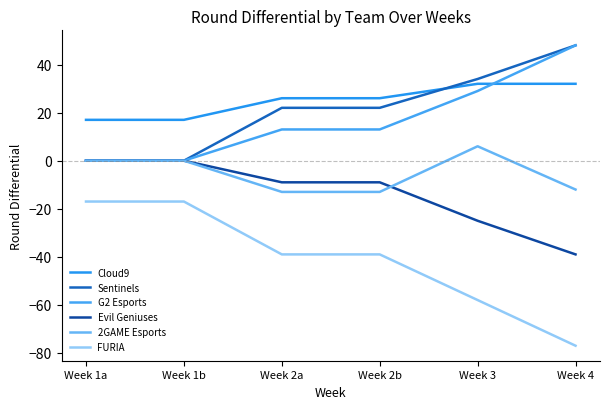

Reading left to right, extract all data points from this chart.

Cloud9: 17	17	26	26	32	32
Sentinels: 0	0	22	22	34	48
G2 Esports: 0	0	13	13	29	48
Evil Geniuses: 0	0	-9	-9	-25	-39
2GAME Esports: 0	0	-13	-13	6	-12
FURIA: -17	-17	-39	-39	-58	-77